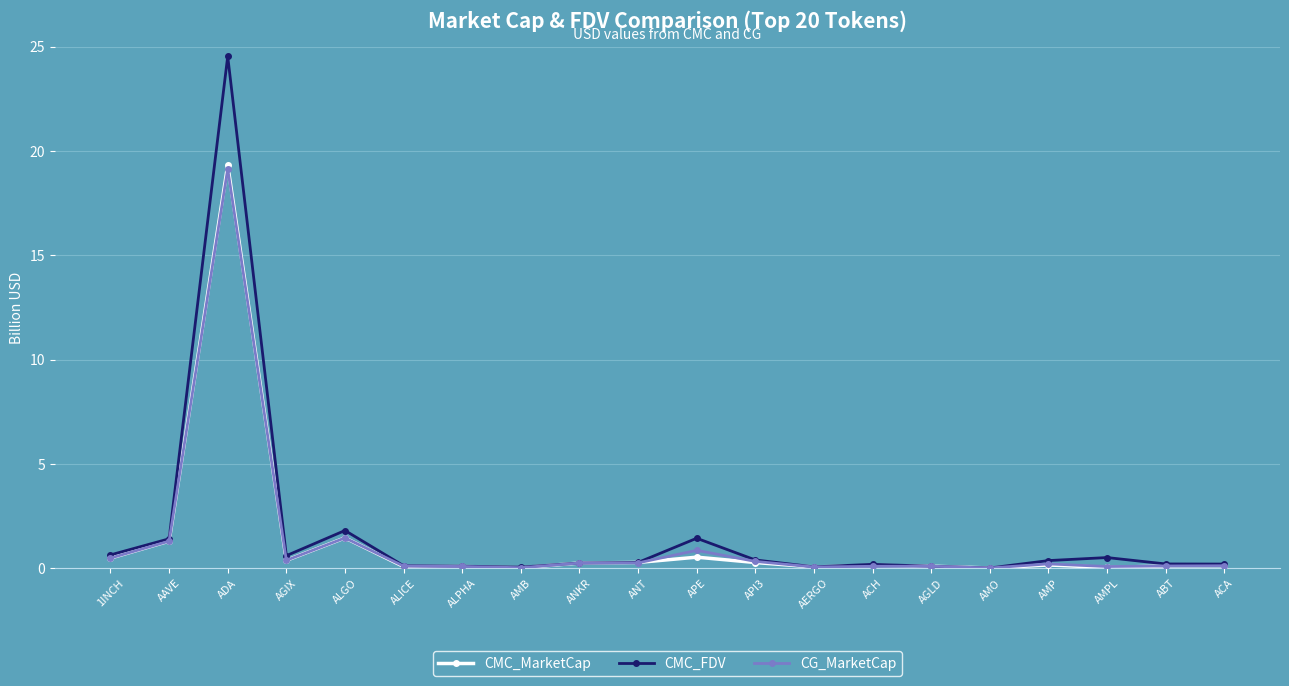

In CG_MarketCap, how many points are lower than both neighbors (excluding endpoints)?

5